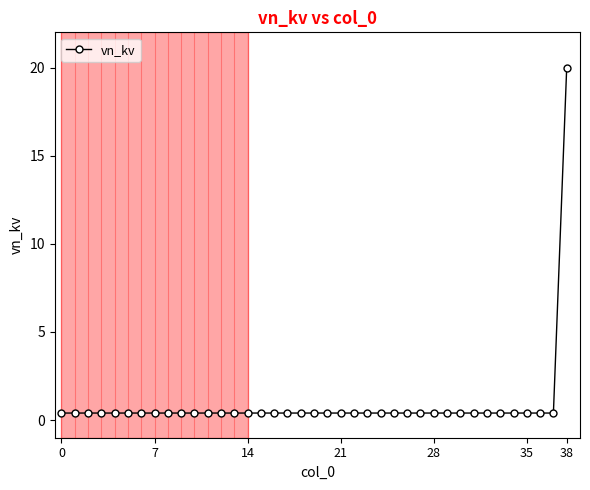

What is the average value?

0.9